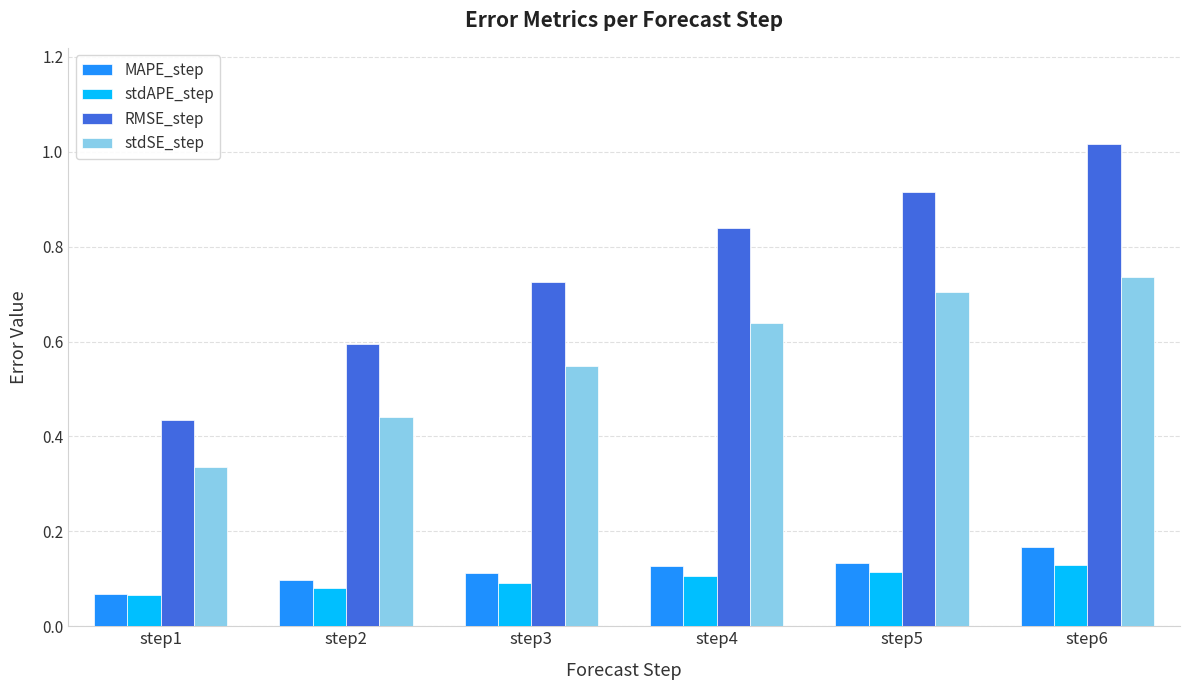

How many stdSE_step values are between 0 and 1?

6